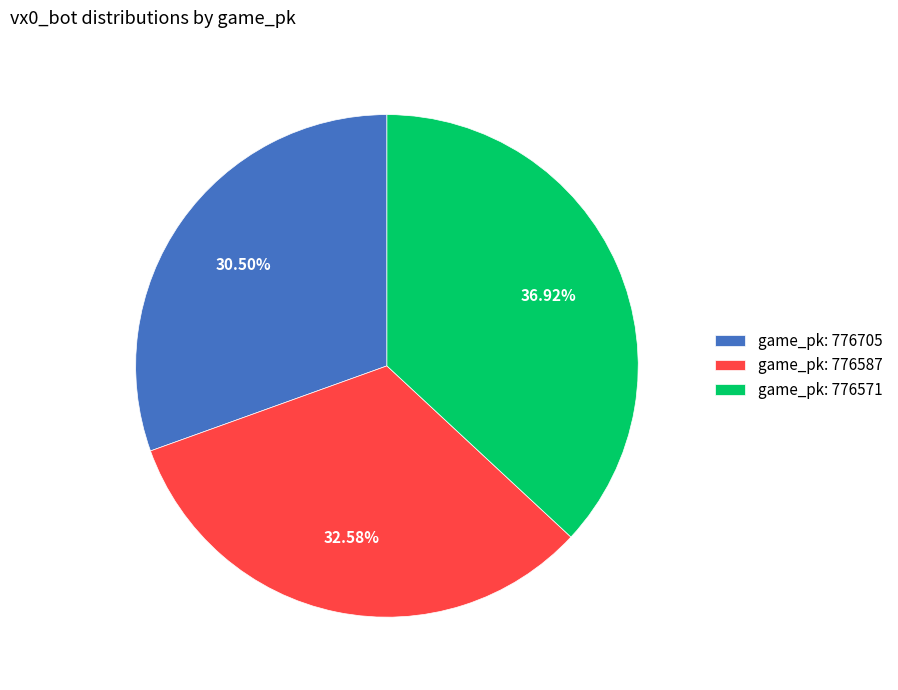

Rank the categories by value from lowest to highest.

game_pk: 776705, game_pk: 776587, game_pk: 776571